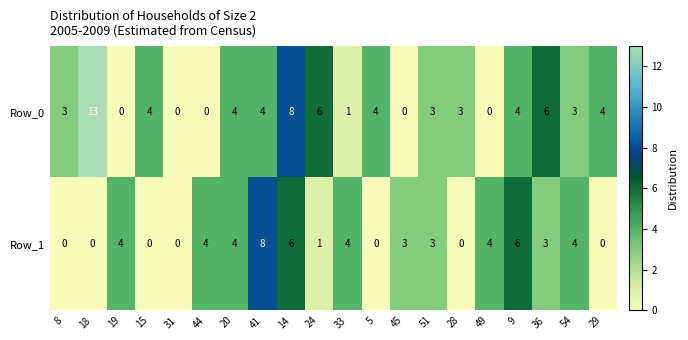

List the series in order of their overall mean, highest first.

Row_0, Row_1